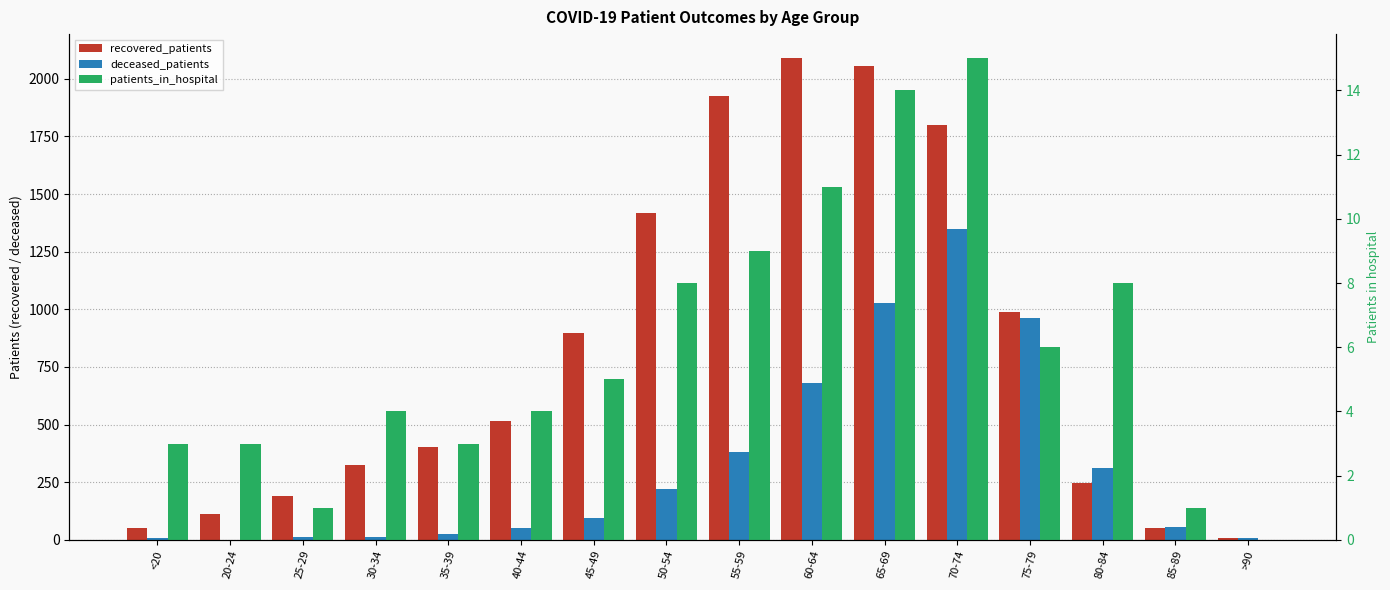

List the series in order of their overall mean, highest first.

recovered_patients, deceased_patients, patients_in_hospital